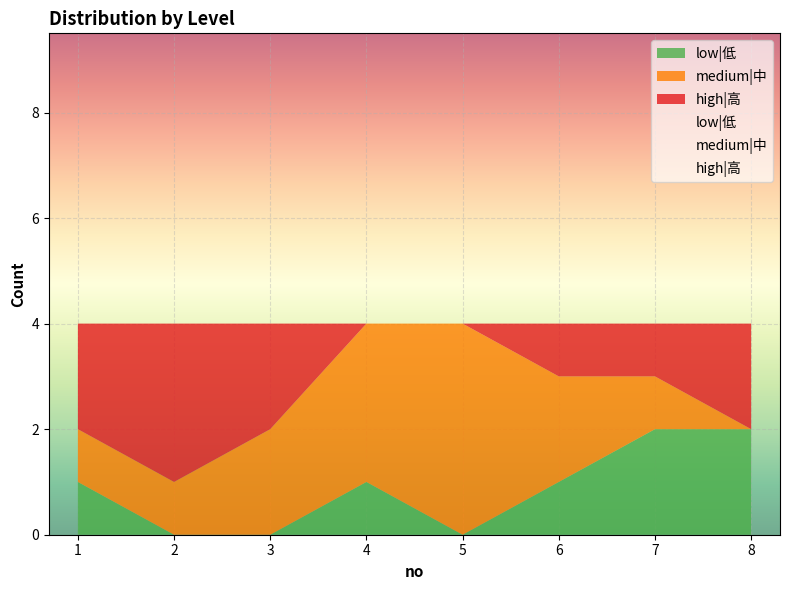

What is the difference between the second highest and minimum values in the low|低 series?

1.0